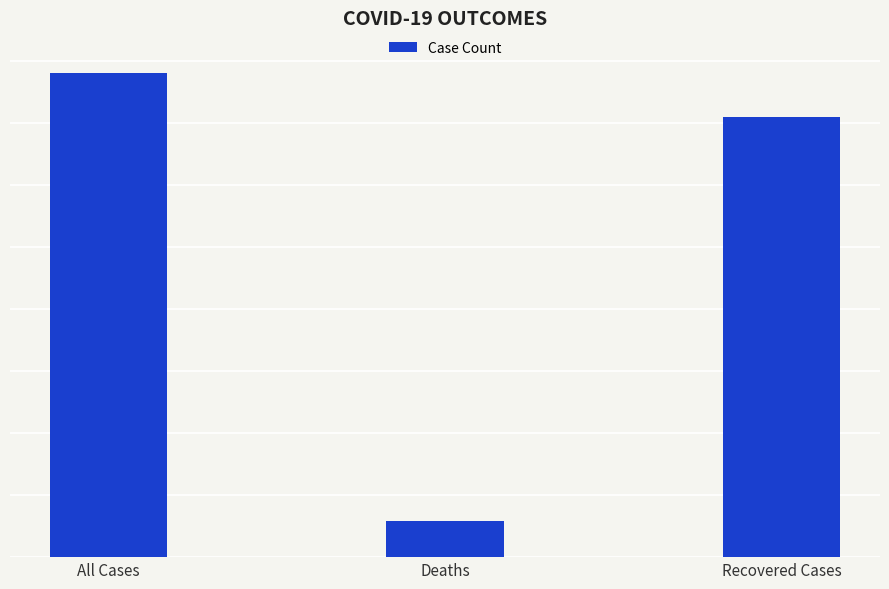

Are the bars horizontal?

No